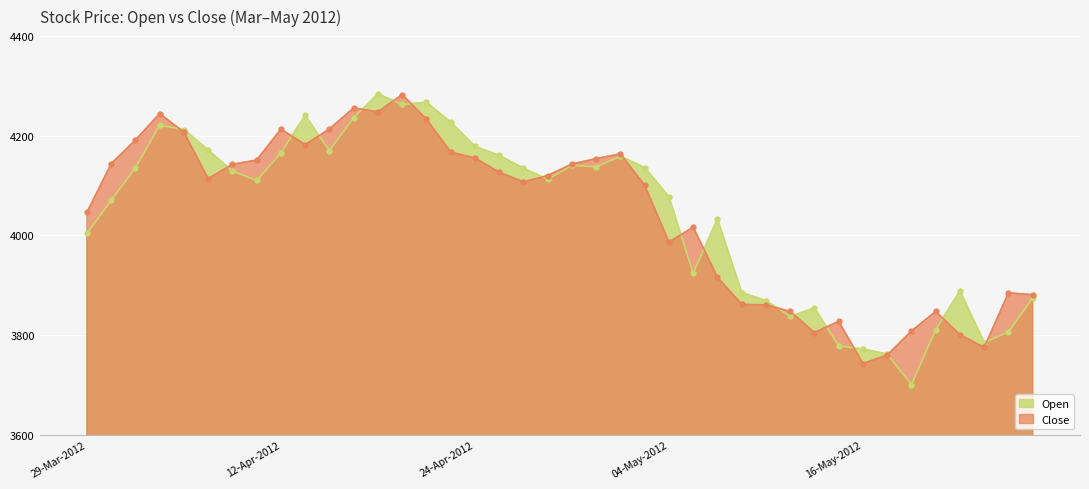

True or false: Open has a value of 1466.1 at 03-Apr-2012.

False